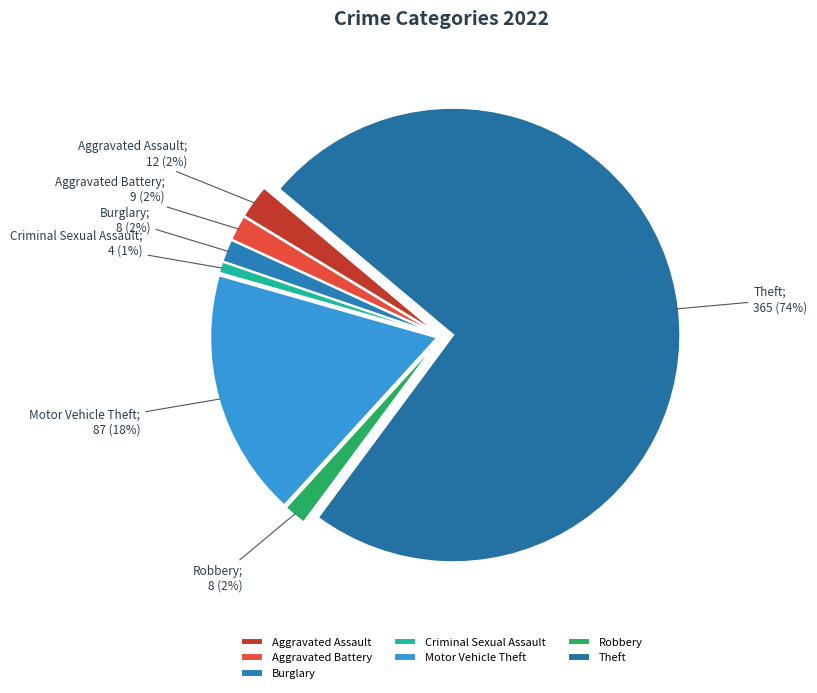

How many segments does this pie chart have?

7